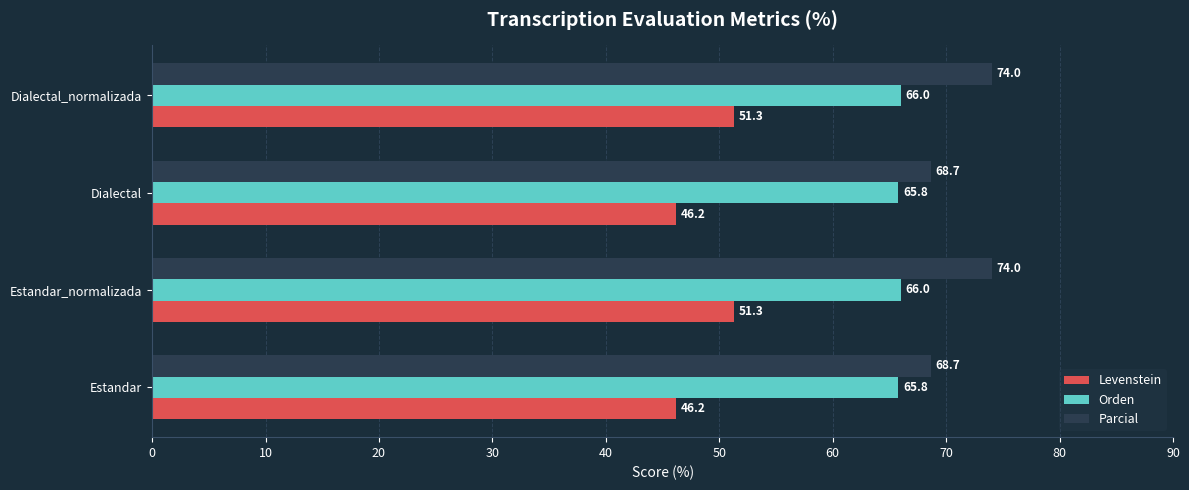

What value does the Orden series have at Estandar_normalizada?

66.0